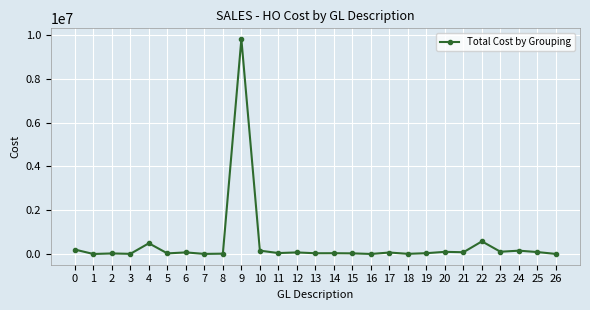

The value at 4 is 490139.4. True or false?

True